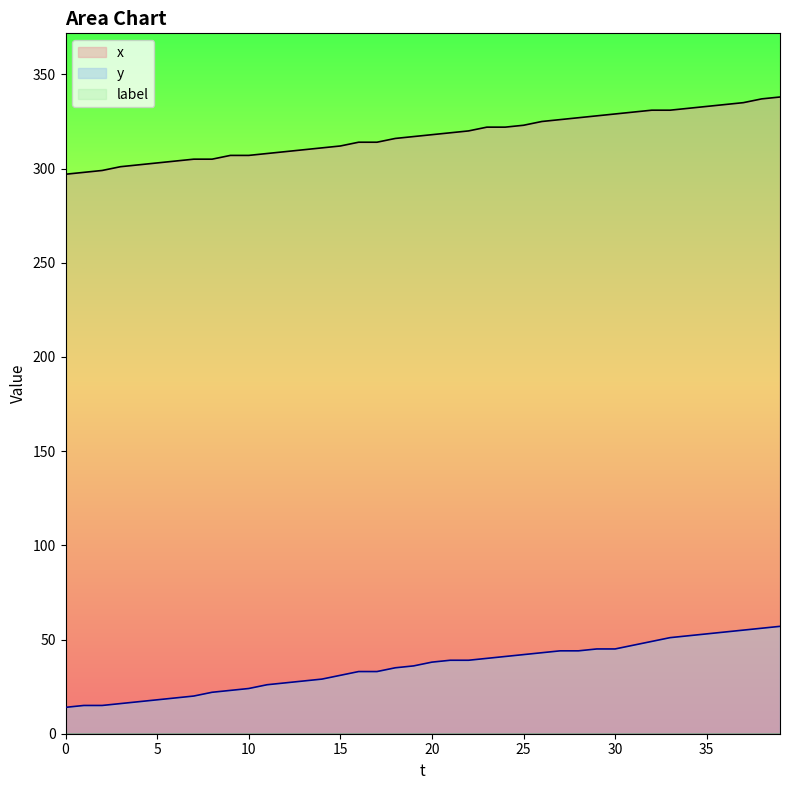

The value of y at 14 is 51. True or false?

False